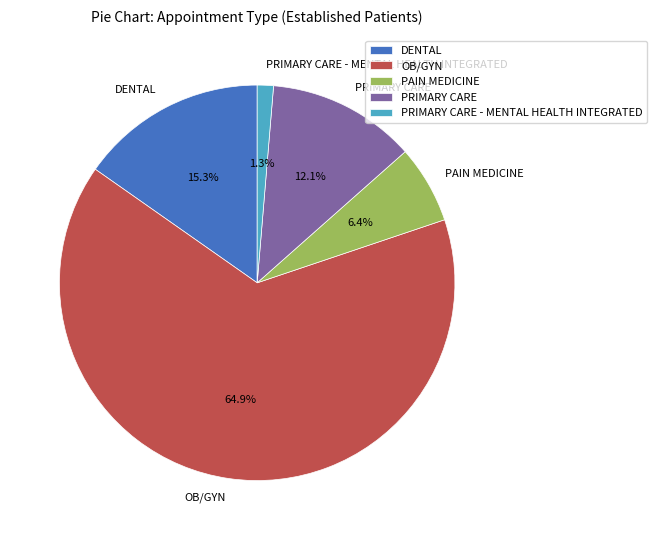

Which category has the biggest portion of the pie?

OB/GYN